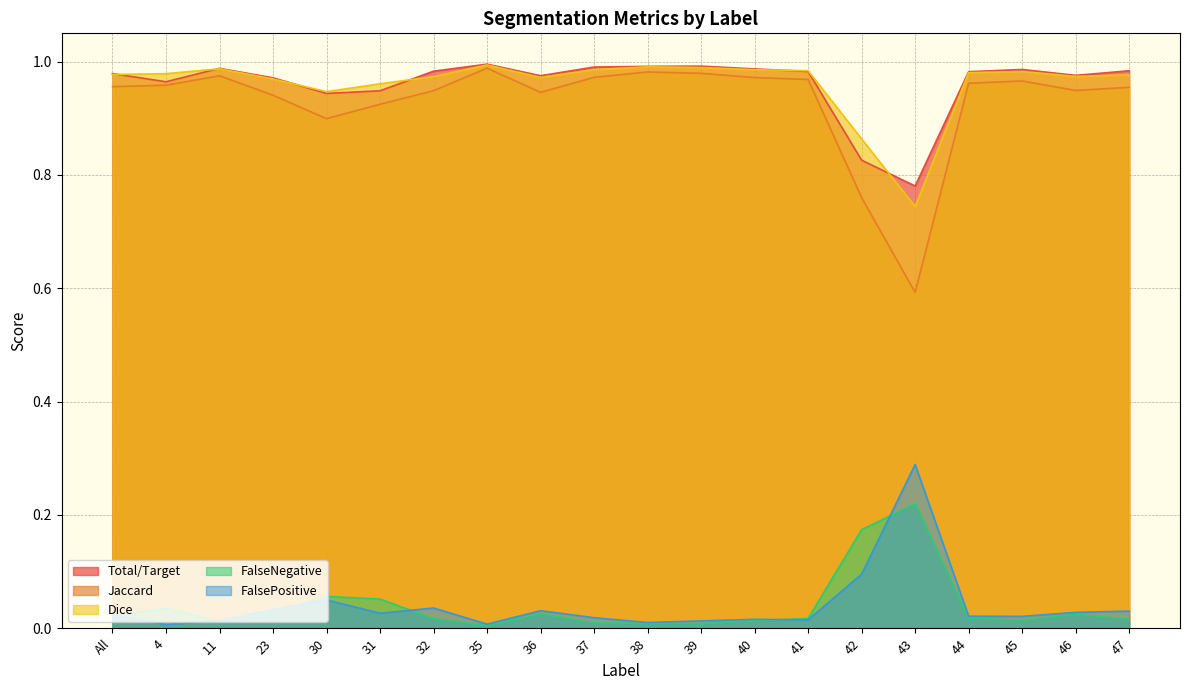

Which series has the largest range (max minus min)?

Jaccard